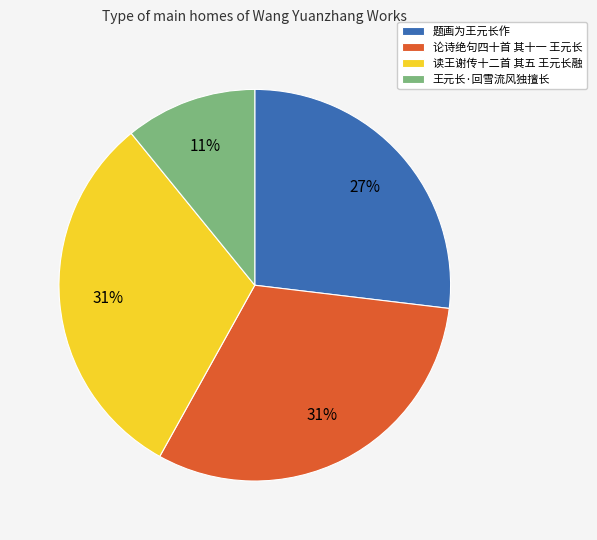

Does any single category account for the majority?

No